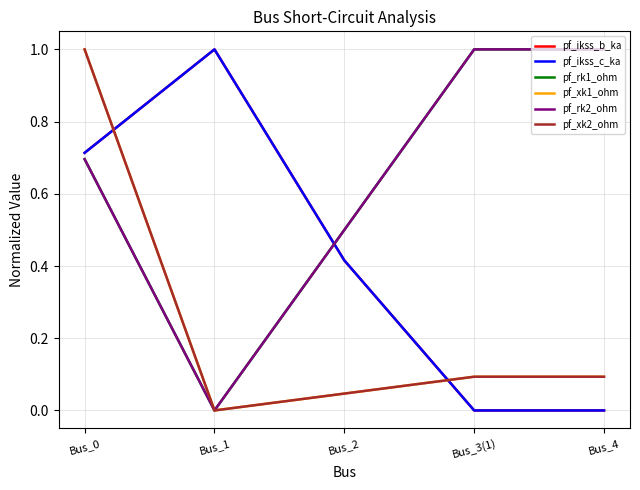

Is this an area chart (filled region under the line)?

No